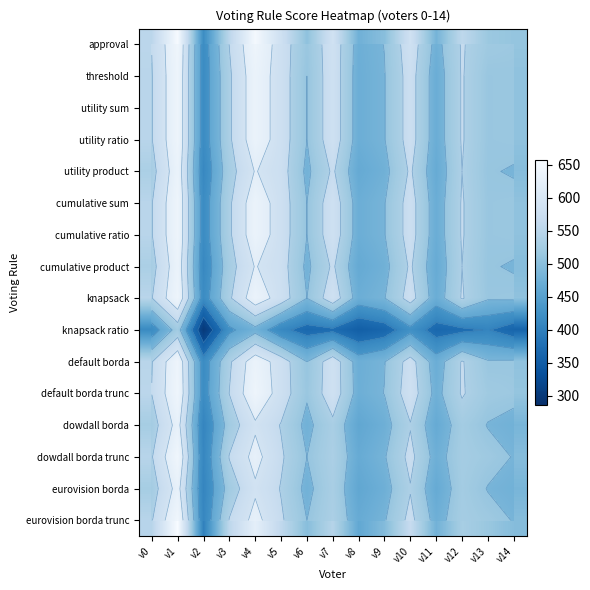

The utility sum series shows 496 at v9. True or false?

True